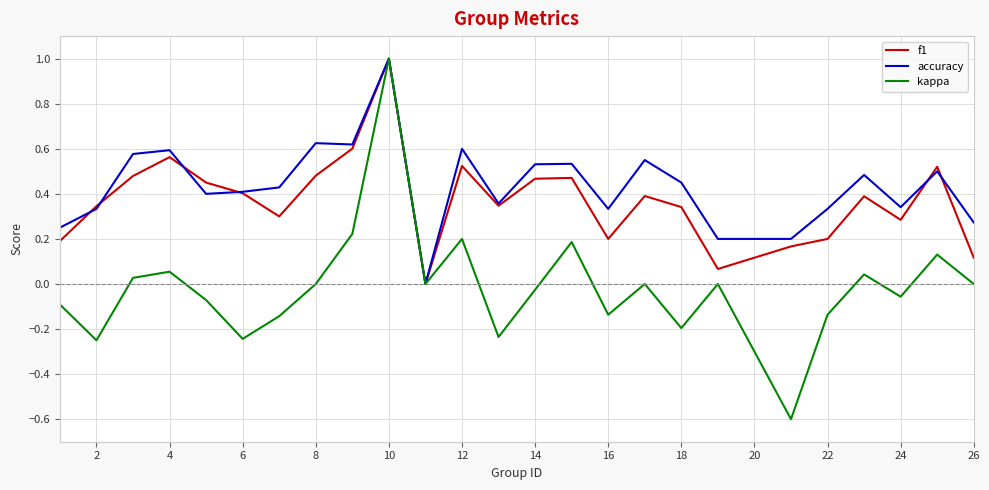

Which series has the largest range (max minus min)?

kappa